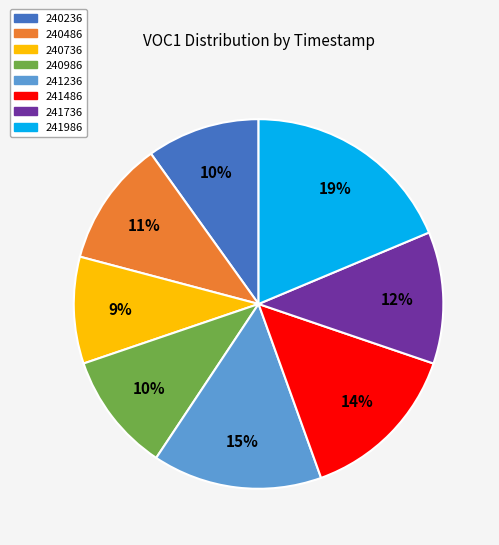

To the nearest percent, what is the combined percentage of 241986 and 240236?

29%